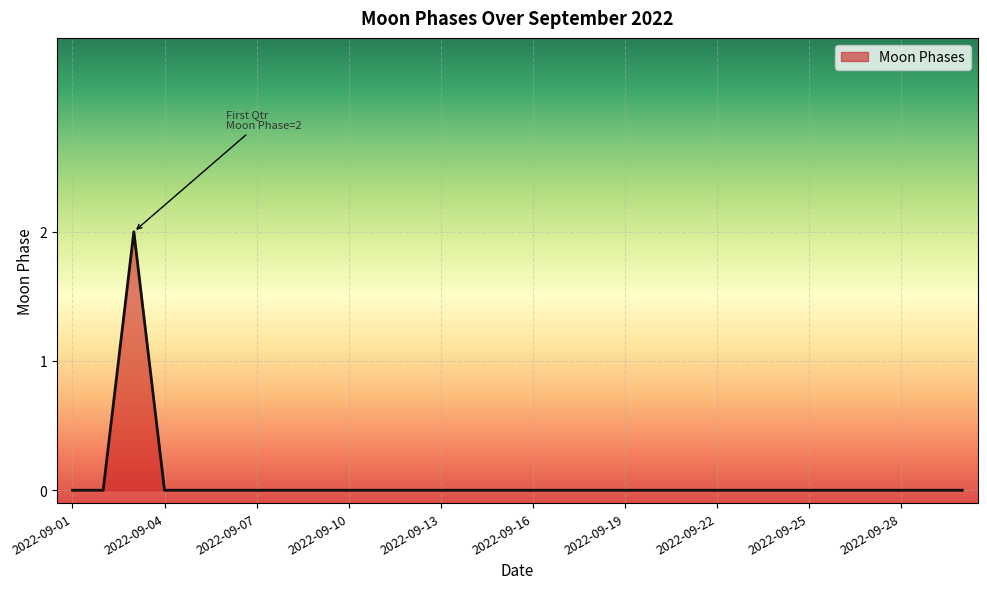

How many series are shown in this chart?

1